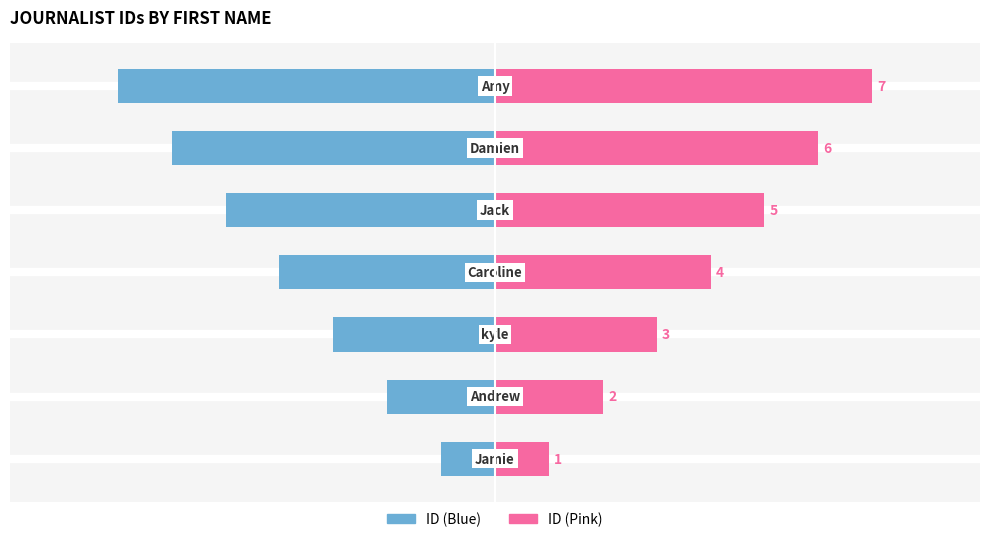

Count the Journalist ID (right) values in the range 2 to 6.

5